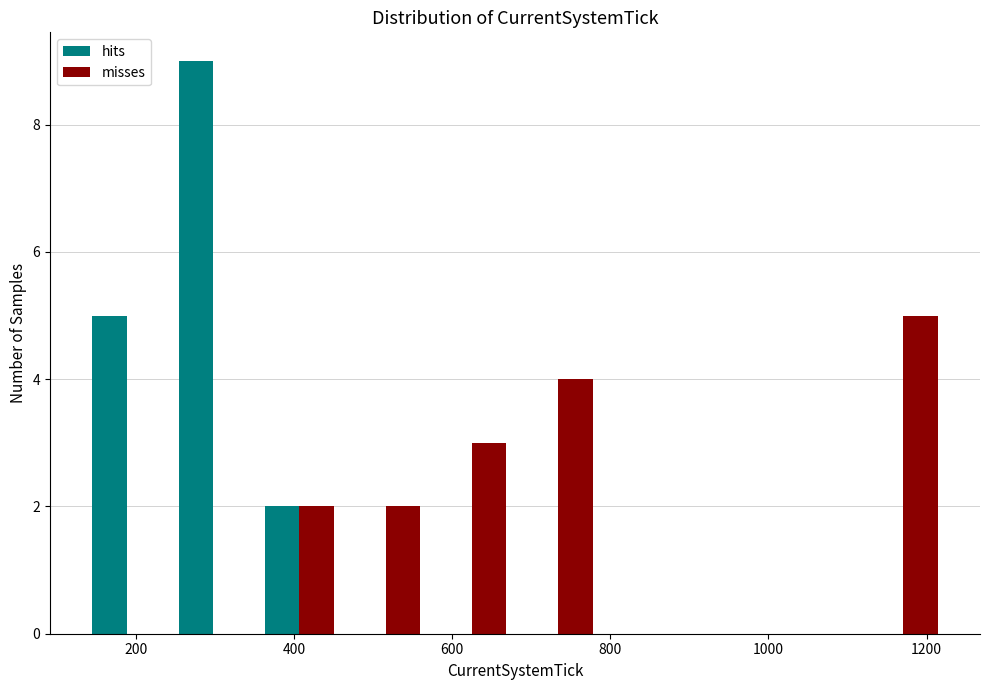

In the hits series, which range on the x-axis has the tallest bar?

240 to 360